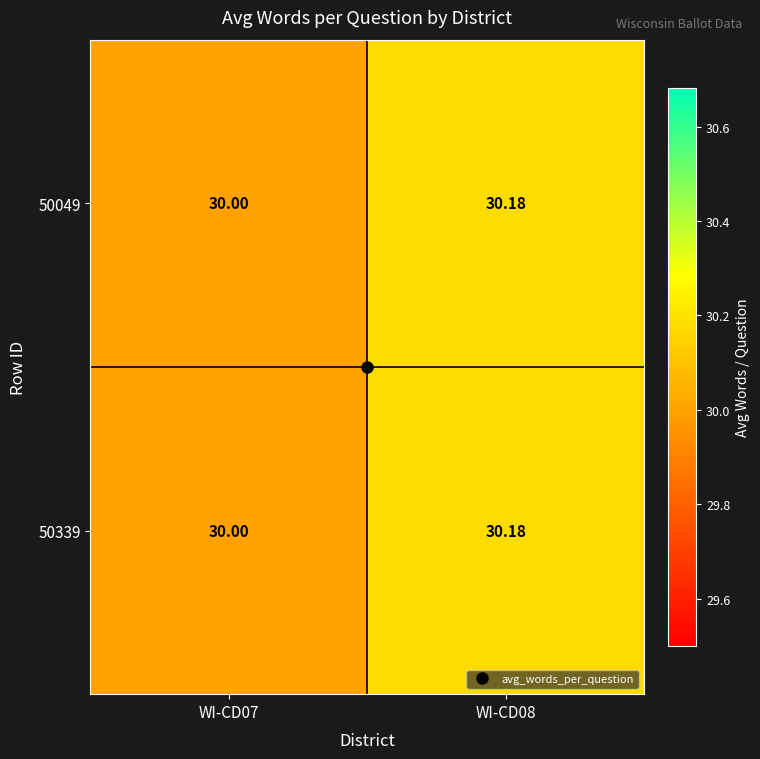

Is the value of 50339 at WI-CD07 greater than the value of 50049 at WI-CD08?

No